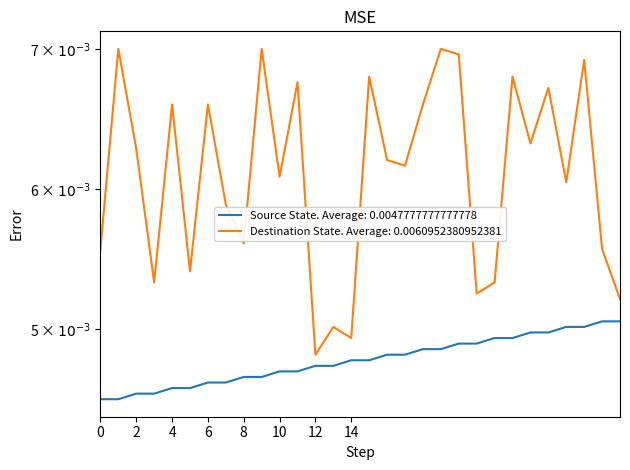

What are all the series names shown in the legend?

Source State. Average: 0.0047777777777778, Destination State. Average: 0.0060952380952381